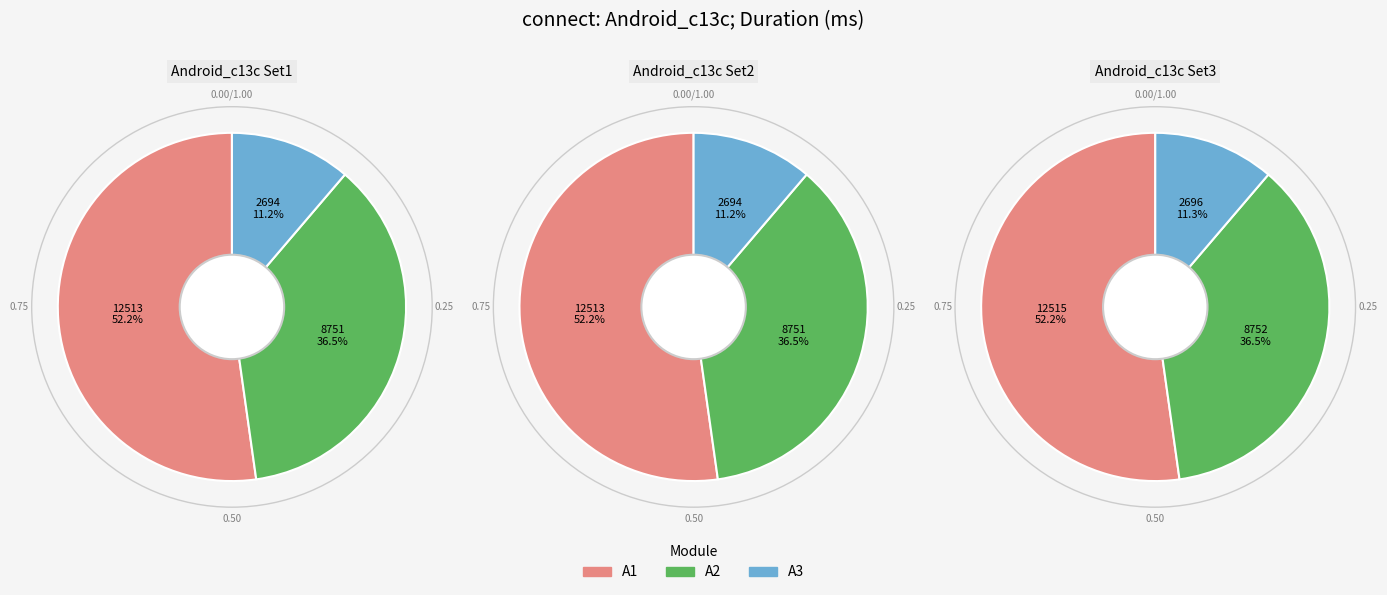

Which has a higher value, 3792 or 1962?

3792